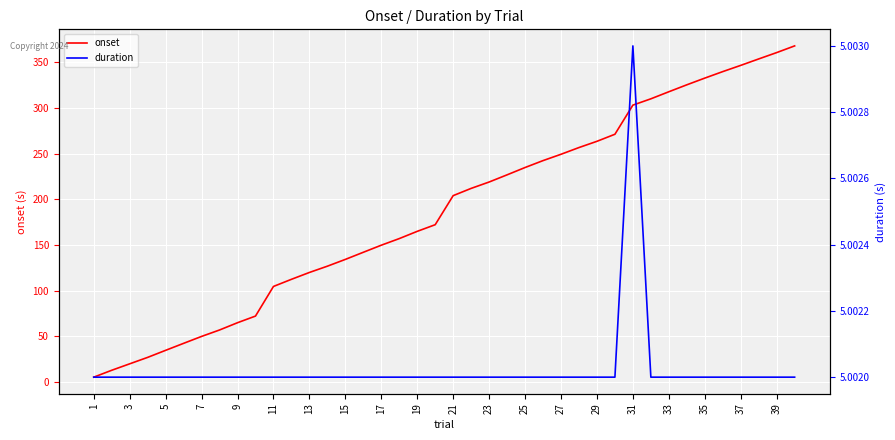

Is it true that onset equals 62.9 at 31?

False